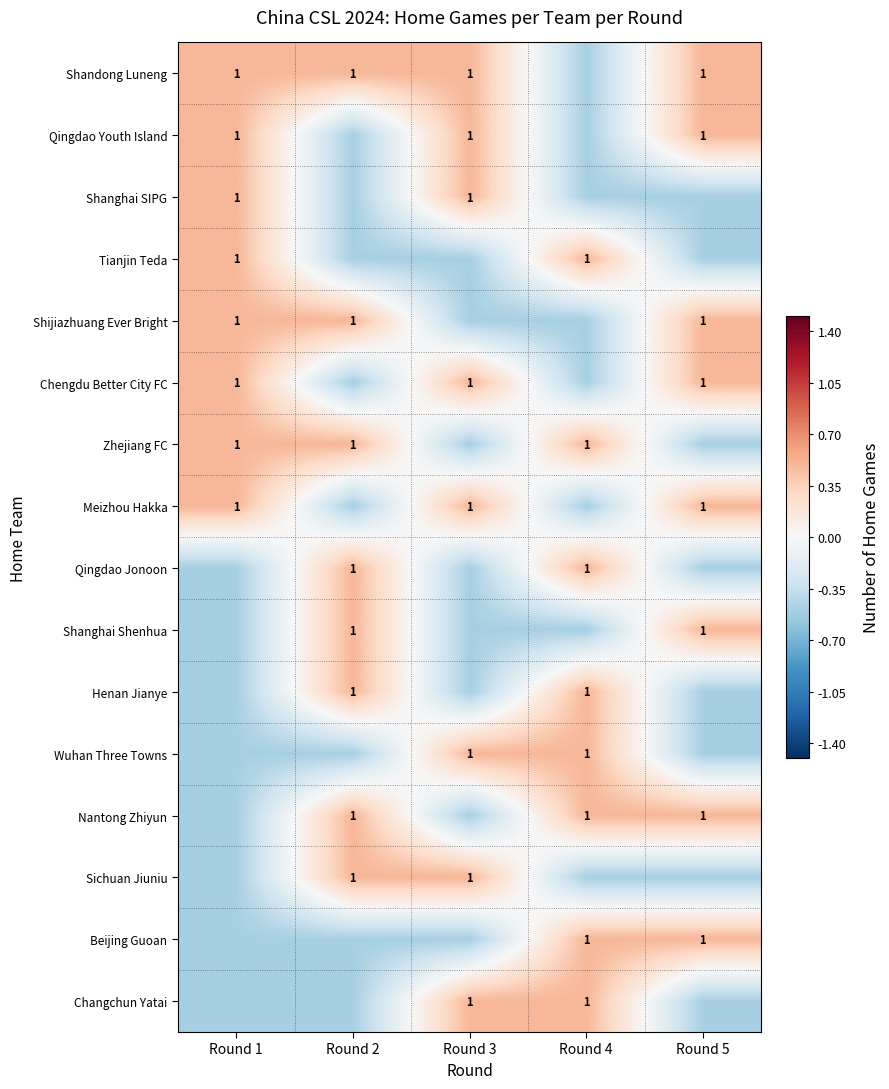

True or false: Beijing Guoan has a value of 1.0 at Round 4.

True